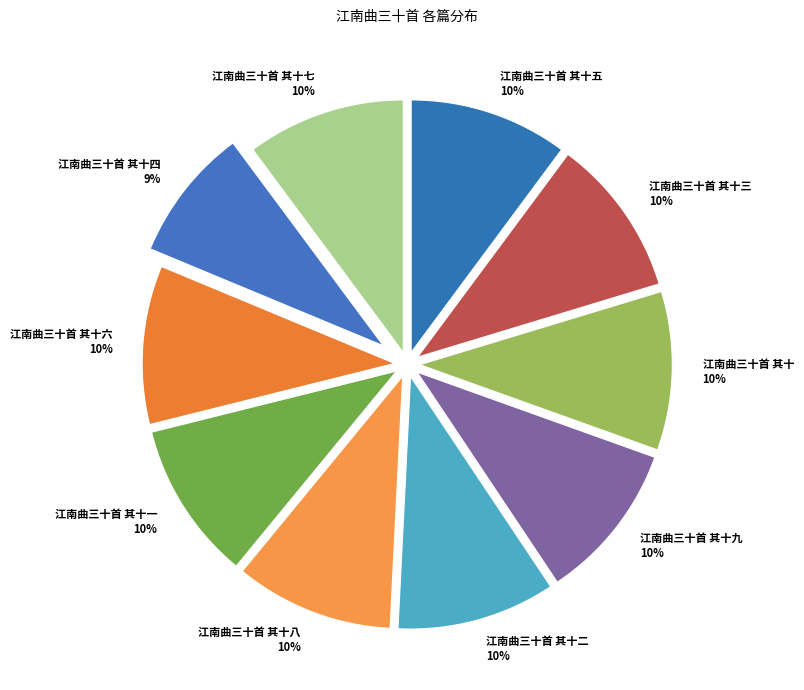

Is it true that 江南曲三十首 其十三 is 2% of the pie?

False